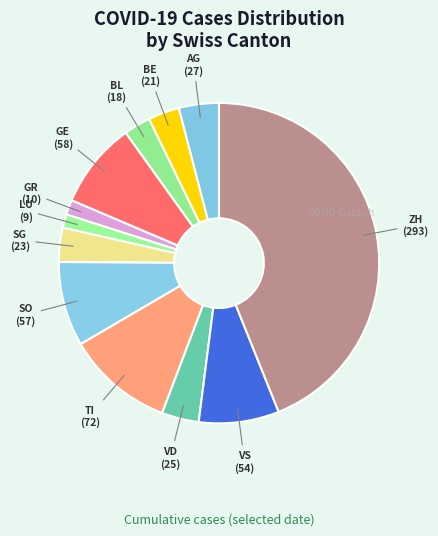

Is there a majority slice in this chart?

No